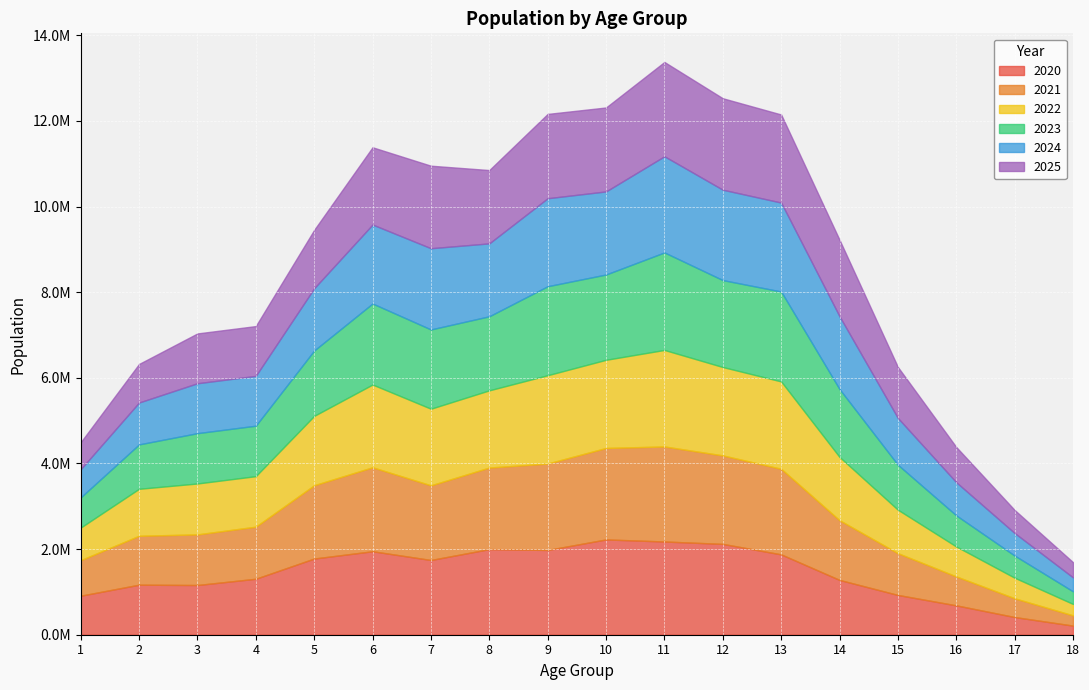

Reading left to right, what are all the values shown in this chart?

2020: 1=911251	2=1168681	3=1161061	4=1307326	5=1779560	6=1949923	7=1745712	8=1999740	9=1979773	10=2225868	11=2177535	12=2121562	13=1876783	14=1280138	15=928928	16=685809	17=412934	18=213113
2021: 1=830125	2=1142585	3=1182659	4=1216561	5=1711730	6=1961366	7=1743512	8=1905313	9=2018734	10=2136552	11=2219745	12=2067112	13=1999078	14=1394539	15=975476	16=675802	17=438039	18=238877
2022: 1=760945	2=1096835	3=1188744	4=1179762	5=1620221	6=1932353	7=1789545	8=1802970	9=2062680	10=2058849	11=2254036	12=2063993	13=2040622	14=1477973	15=1015098	16=699025	17=480093	18=266626
2023: 1=704930	2=1037417	3=1175485	4=1178494	5=1527109	6=1892488	7=1851469	8=1729806	9=2078374	10=1992320	11=2277834	12=2030226	13=2099546	14=1585219	15=1050102	16=726761	17=517770	18=294358
2024: 1=658089	2=978196	3=1165745	4=1163864	5=1453821	6=1844475	7=1897055	8=1702785	9=2055324	10=1940538	11=2246290	12=2111153	13=2077911	14=1700710	15=1092815	16=773988	17=526011	18=325899
2025: 1=629242	2=900132	3=1163325	4=1162932	5=1362916	6=1804583	7=1927427	8=1712306	9=1969414	10=1960711	11=2202213	12=2136360	13=2057110	14=1786562	15=1190740	16=822910	17=538403	18=355634